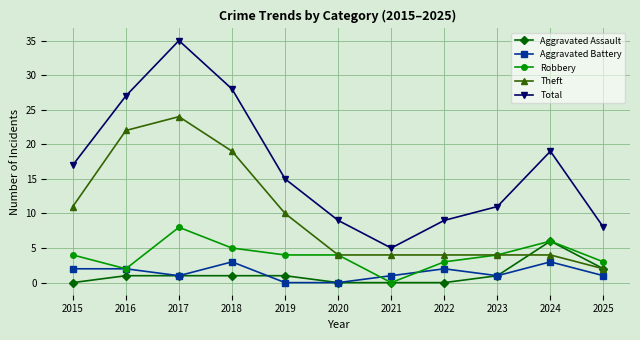

Which series has the widest spread of values?

Total